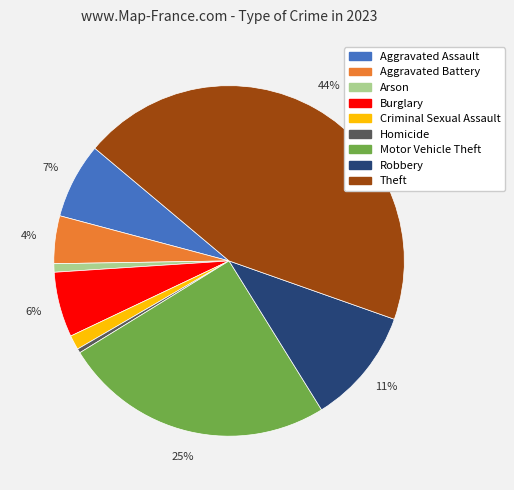

Is the sum of Motor Vehicle Theft and Robbery greater than half?

No